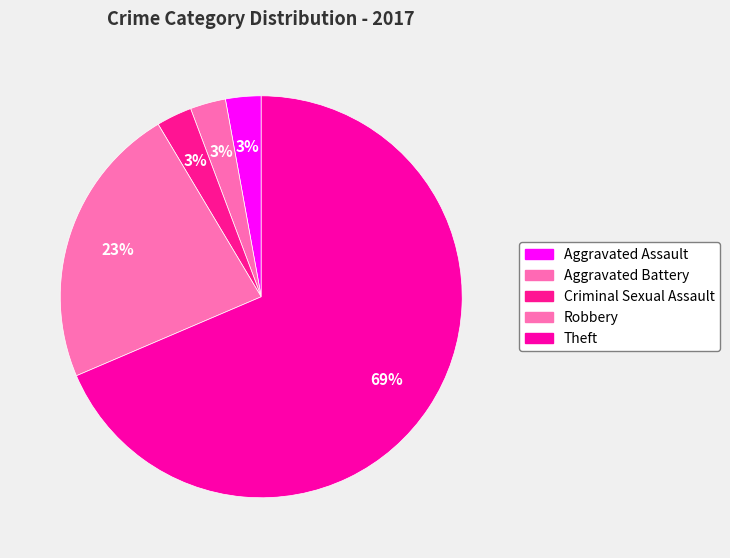

Rank the categories by value from highest to lowest.

Theft, Robbery, Aggravated Assault, Aggravated Battery, Criminal Sexual Assault